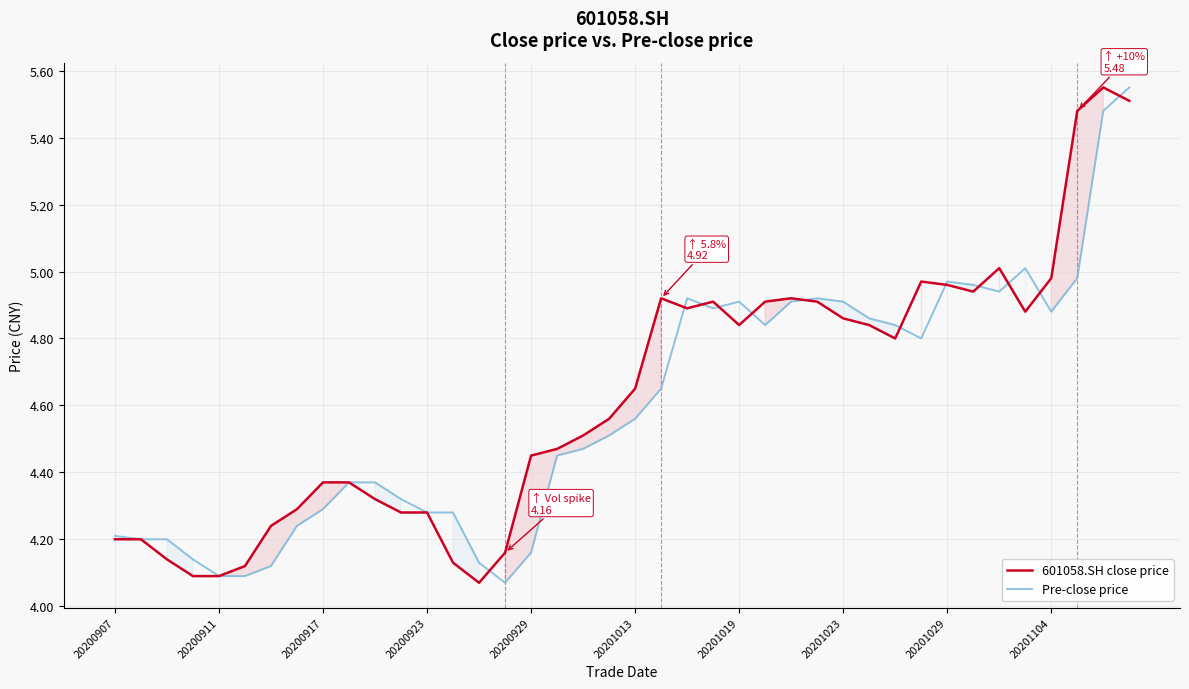

How many times do 601058.SH close price and Pre-close price cross each other?

12